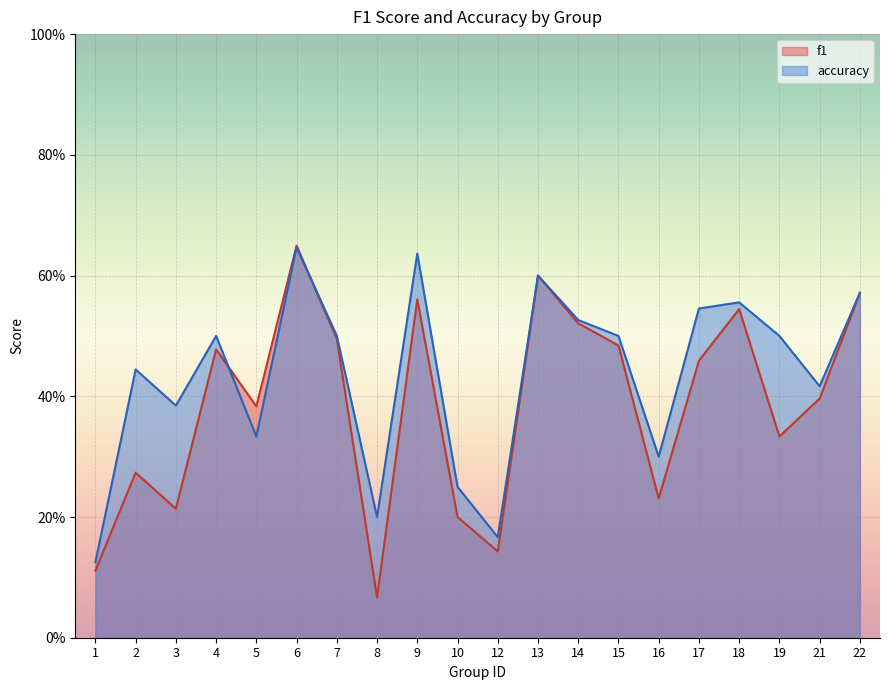

In f1, how many points are higher than both neighbors (excluding endpoints)?

6